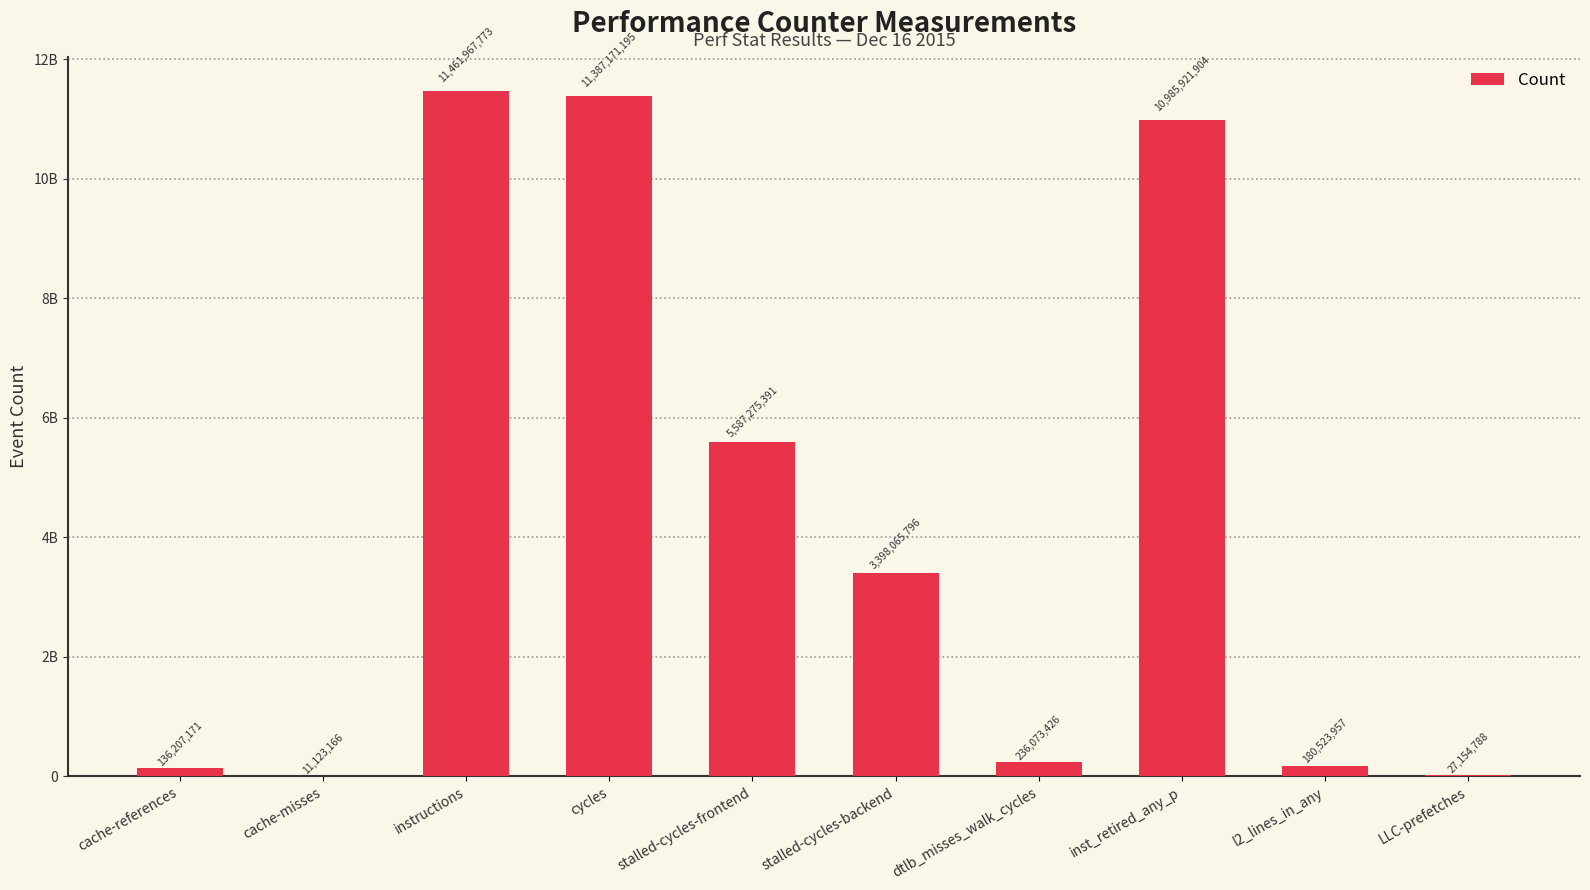

How many bars are there in total?

10